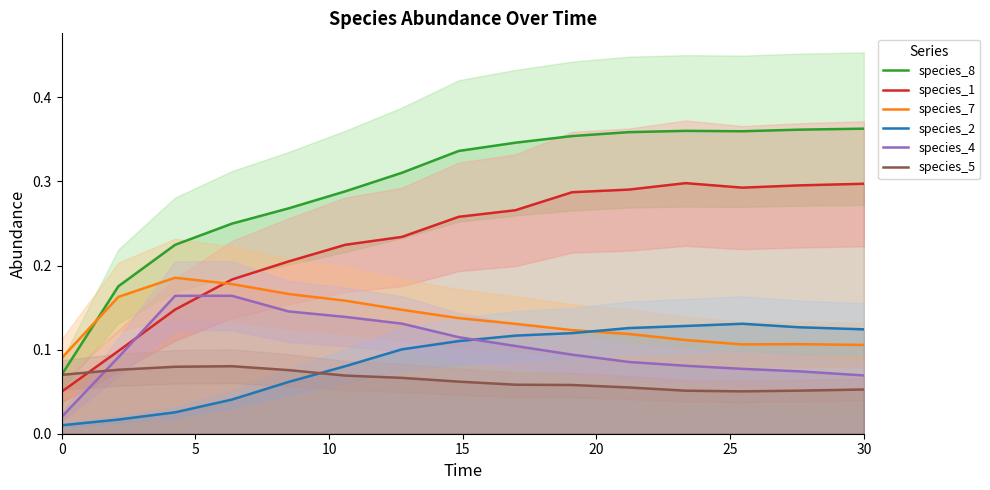

What is the average value of the species_1 series?

0.2